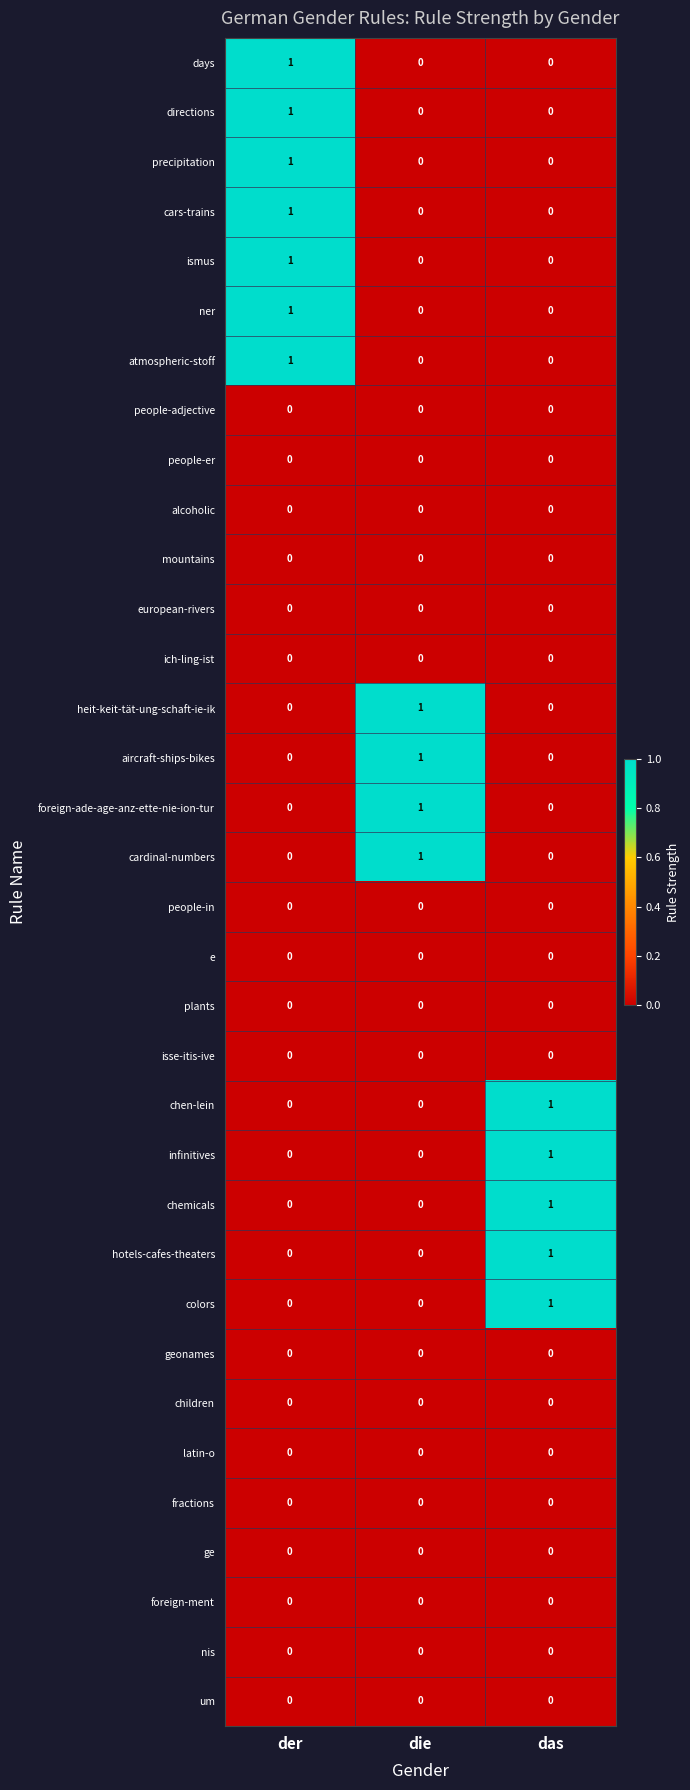

At which category is the sum across all series the highest?

der